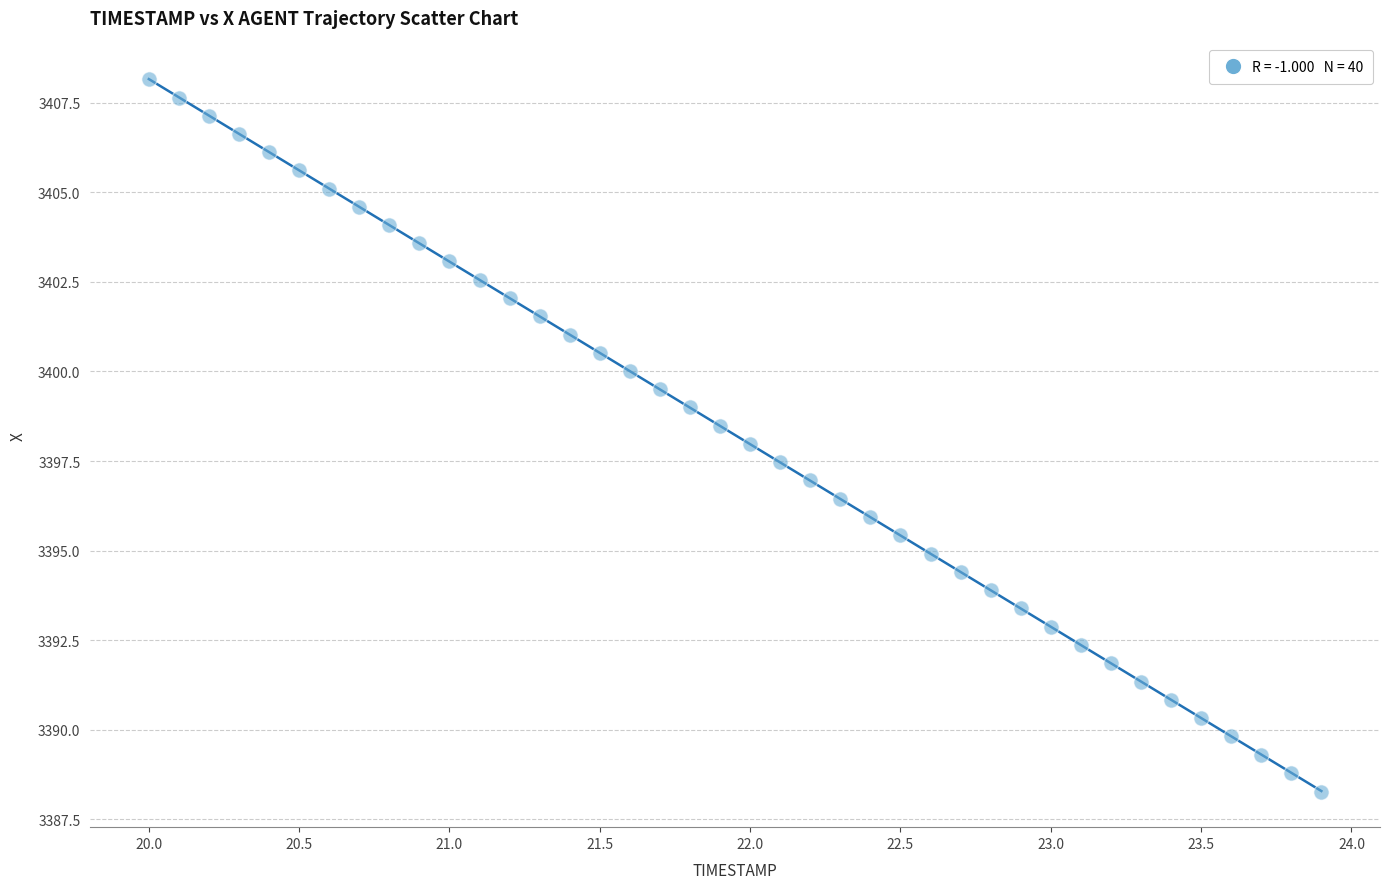

What is the range of Y values (max minus min)?

19.9